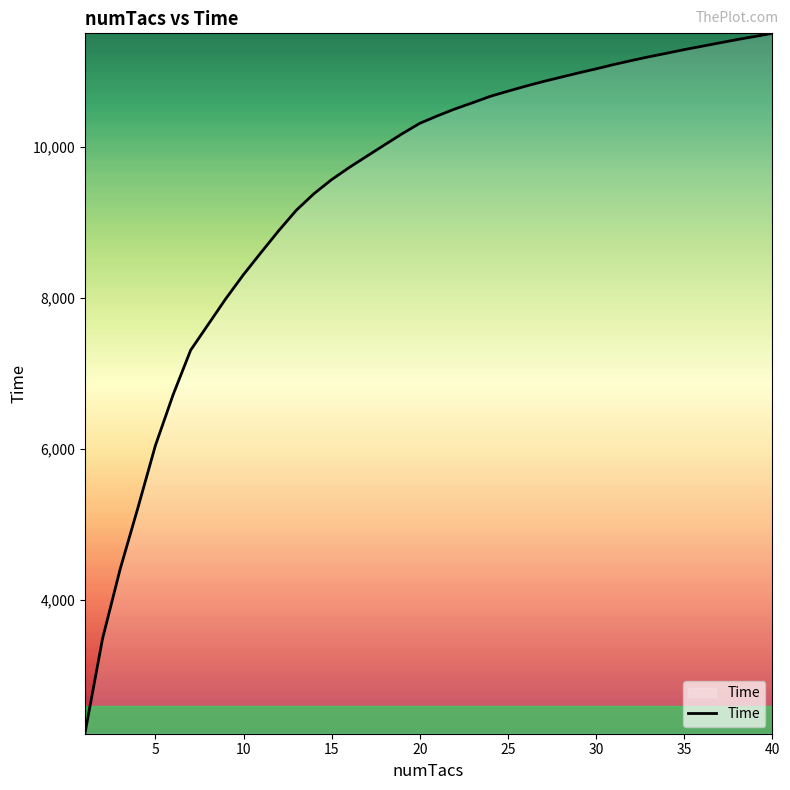

What is the minimum value shown in the chart?

2222